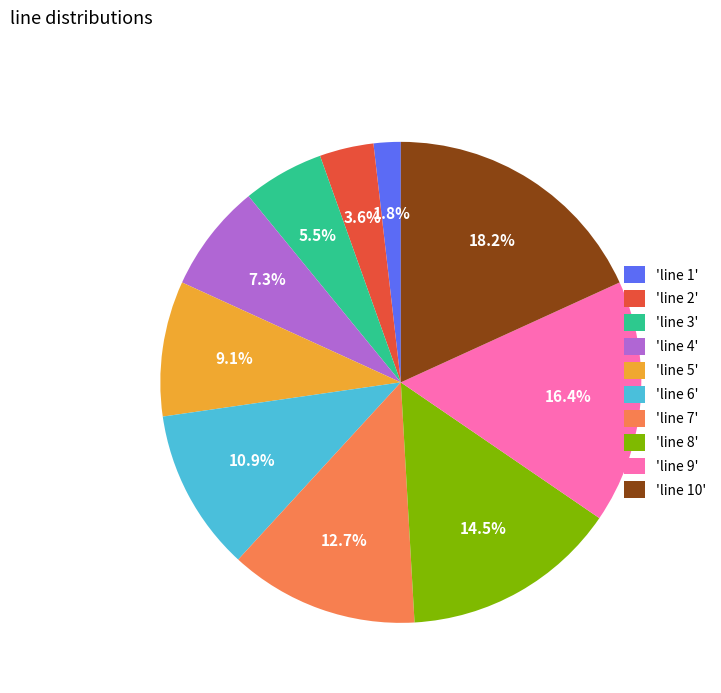

What is the ratio of the value at 'line 2' to the value at 'line 7'?

0.3